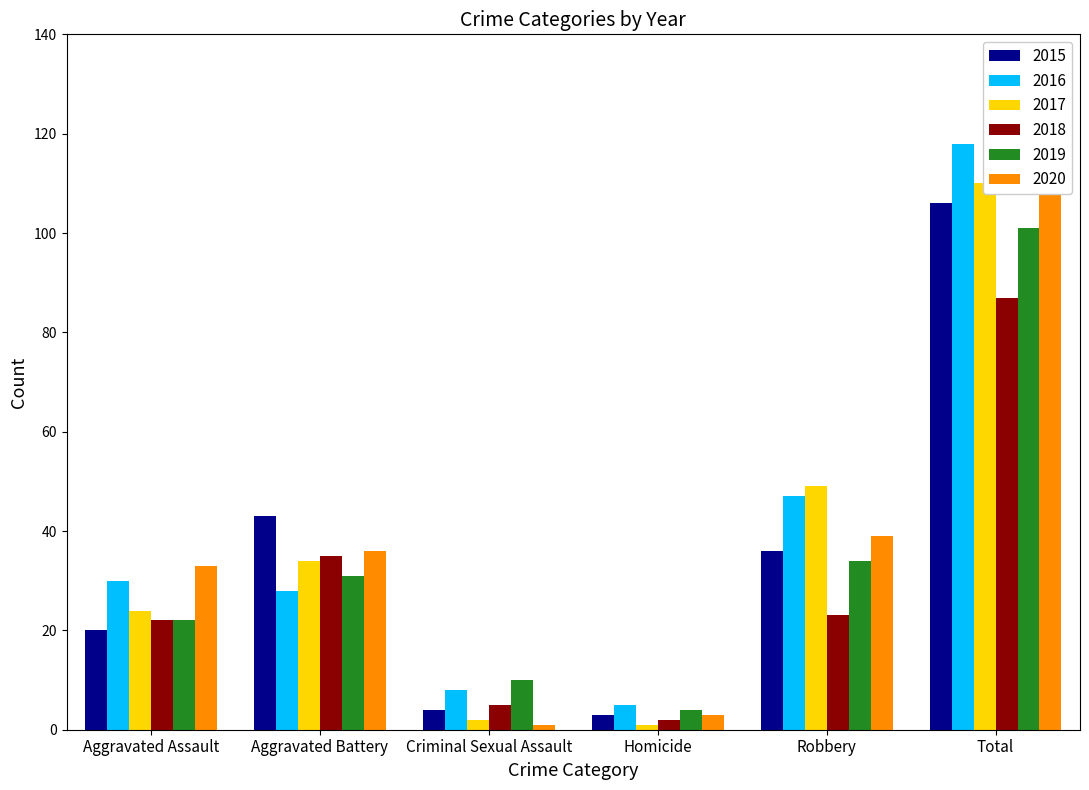

What position from the right is Robbery?

2